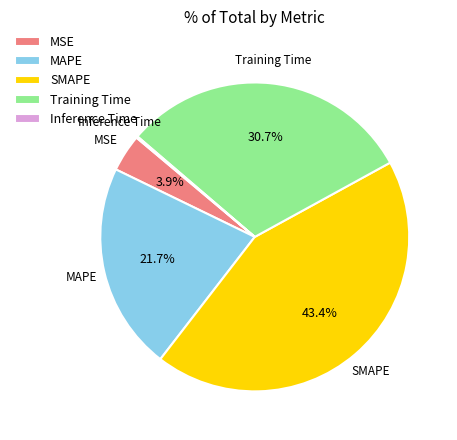

Which has a higher value, MSE or Training Time?

Training Time